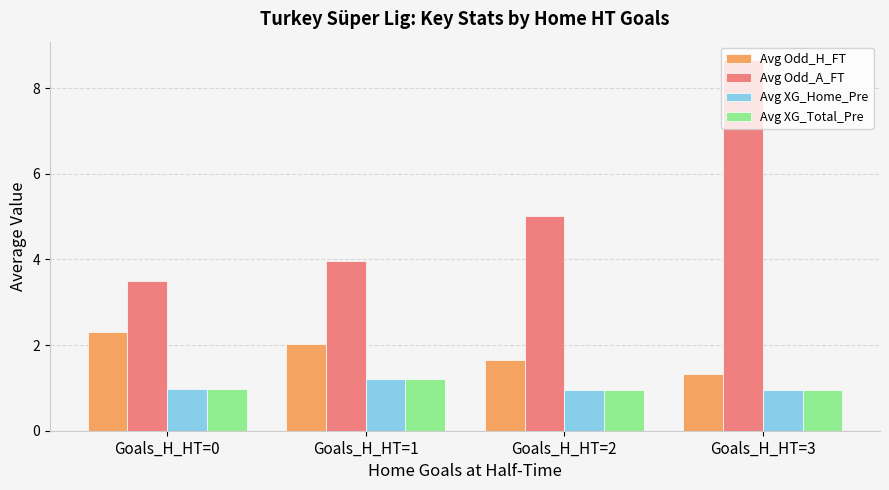

At how many categories does at least one series exceed 3?

4